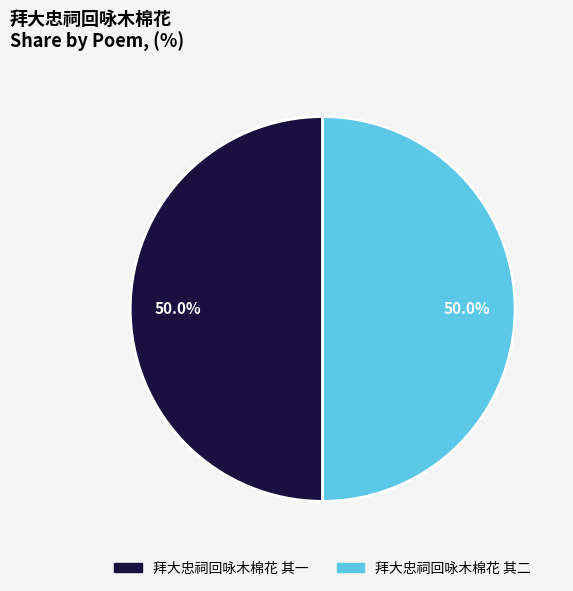

Approximately how many times larger is the value at 拜大忠祠回咏木棉花 其一 compared to 拜大忠祠回咏木棉花 其二?

1.0